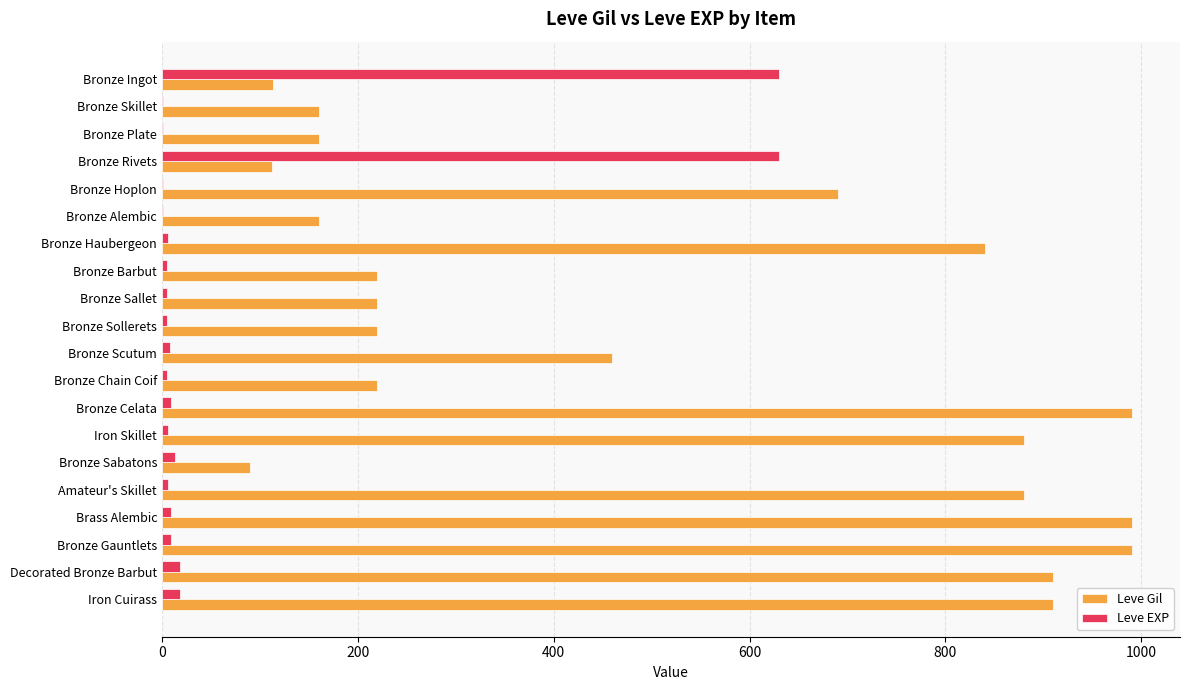

What is the maximum value for Leve EXP?

630